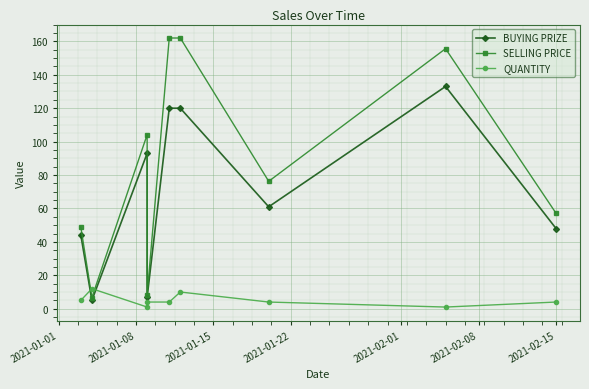

Rank the series by their maximum value, from highest to lowest.

SELLING PRICE, BUYING PRIZE, QUANTITY